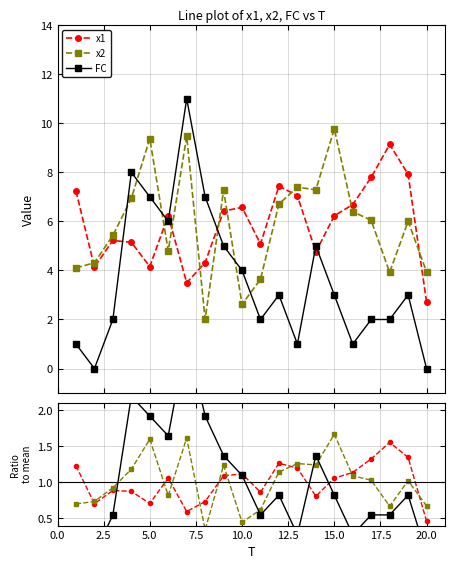

True or false: FC has more than 0 points higher than both neighbors.

True